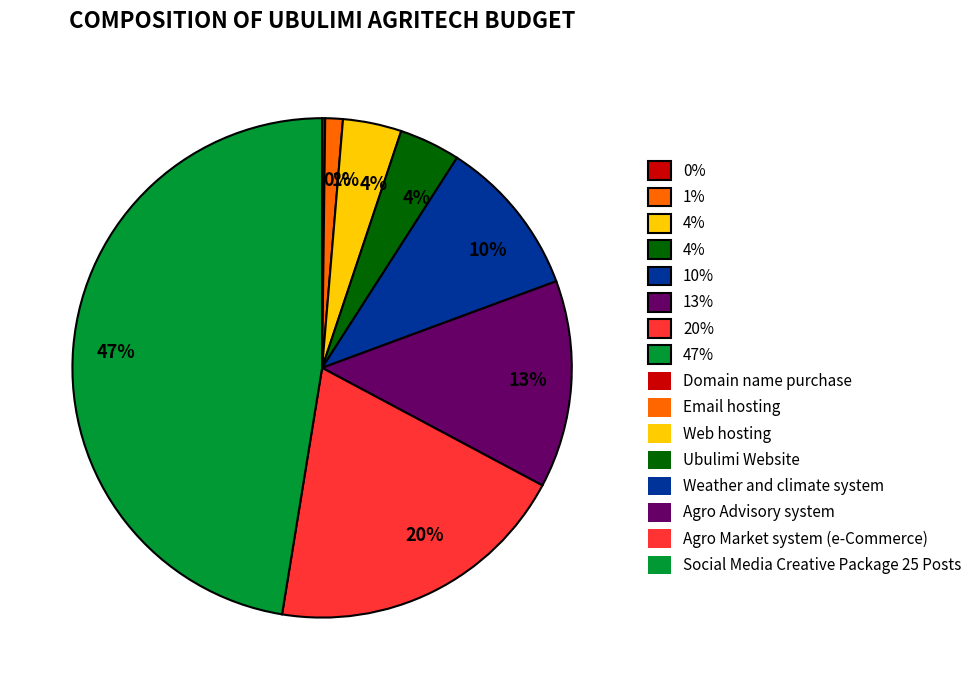

Is there any slice that represents more than half of the pie?

No